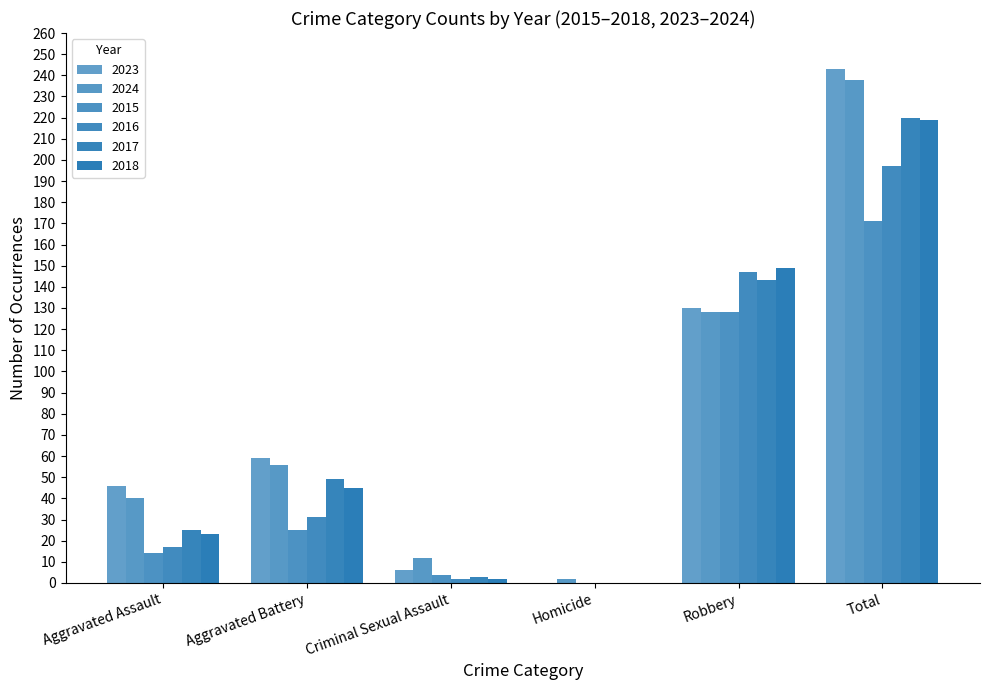

Are the bars grouped side by side (vs. stacked)?

Yes